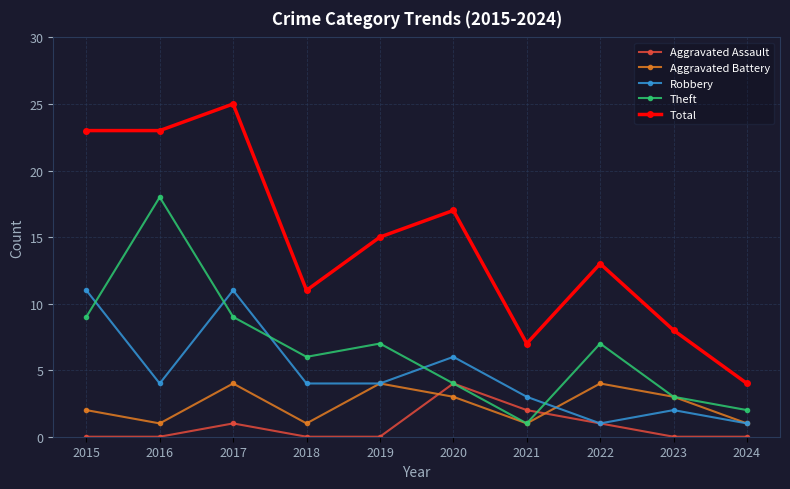

At which category does Total reach its first local peak?

2017